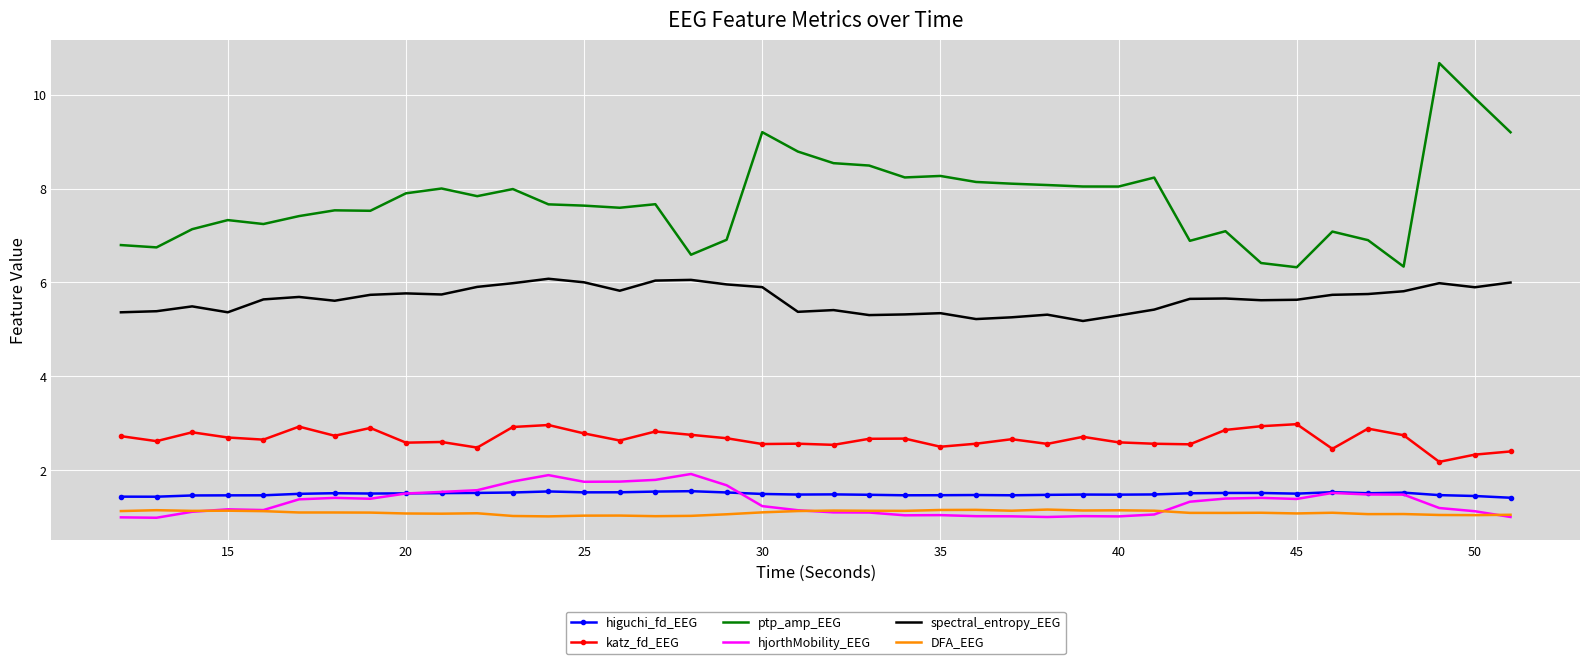

What is the minimum value for spectral_entropy_EEG?

5.2